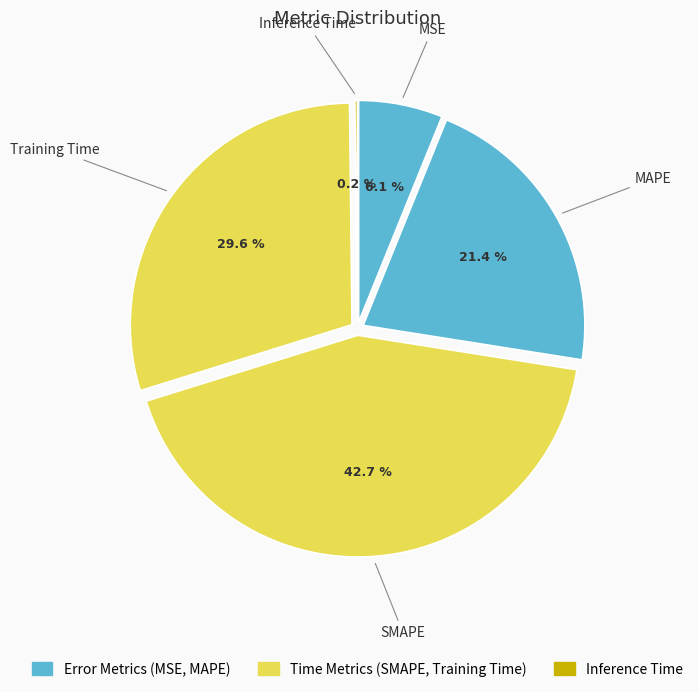

Which slice is the largest?

SMAPE